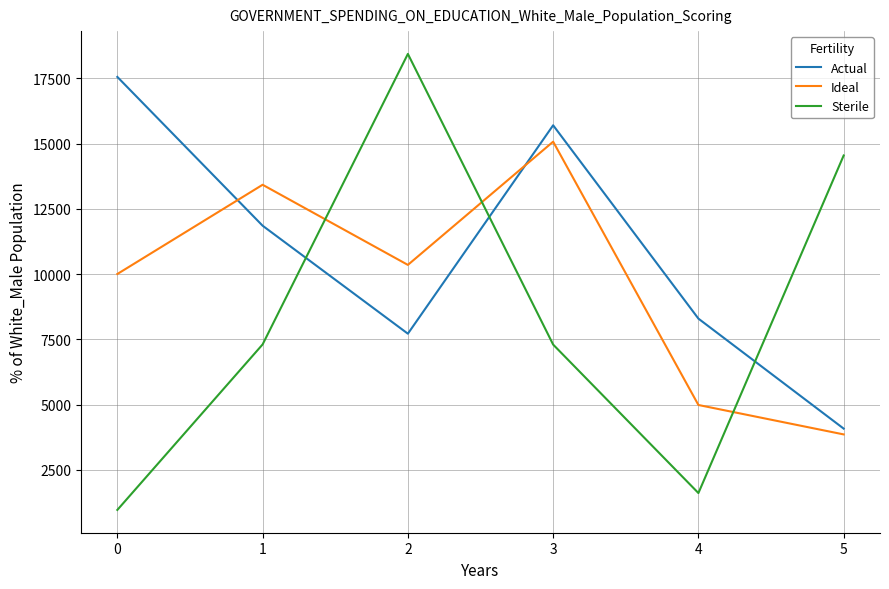

Which series has the widest spread of values?

Sterile